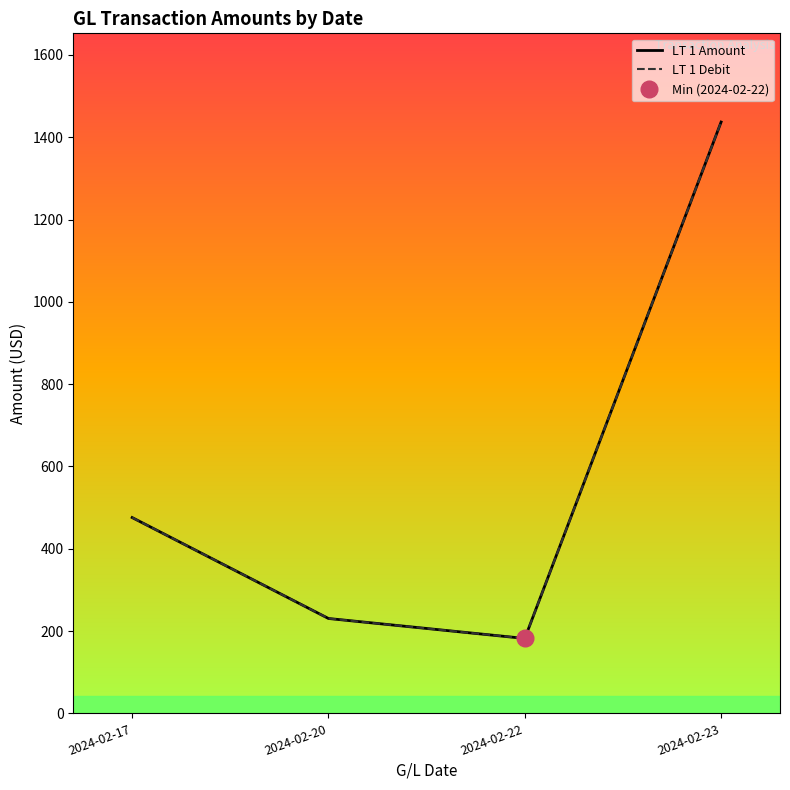

Which series changed the most between 2024-02-17 and 2024-02-20?

LT 1 Amount